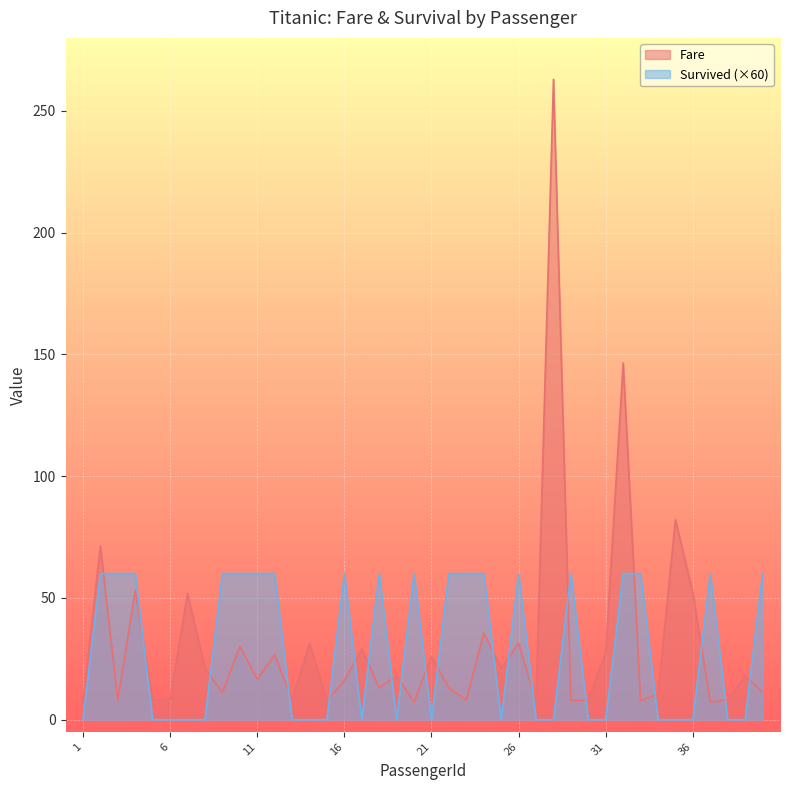

Which series has the largest total across all categories?

Fare